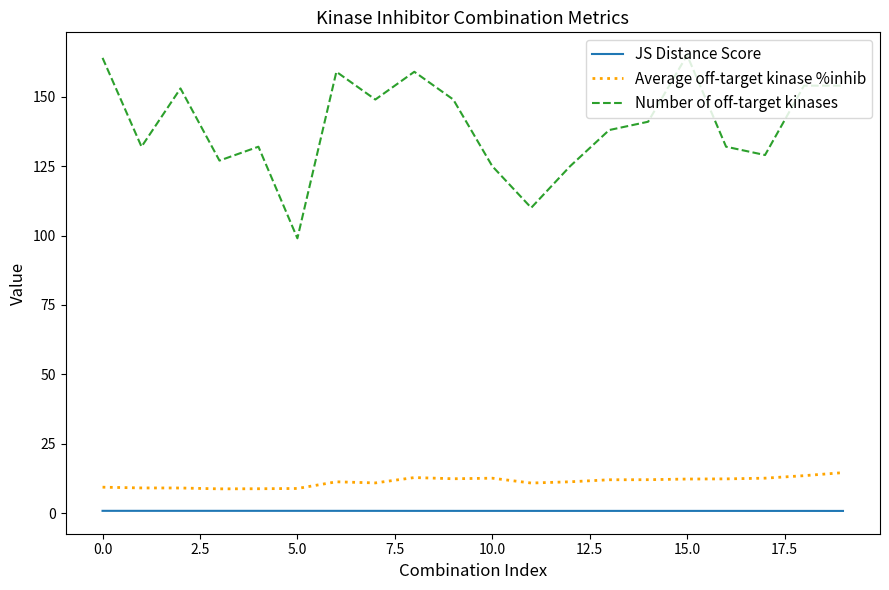

What is the average value of the JS Distance Score series?

0.8